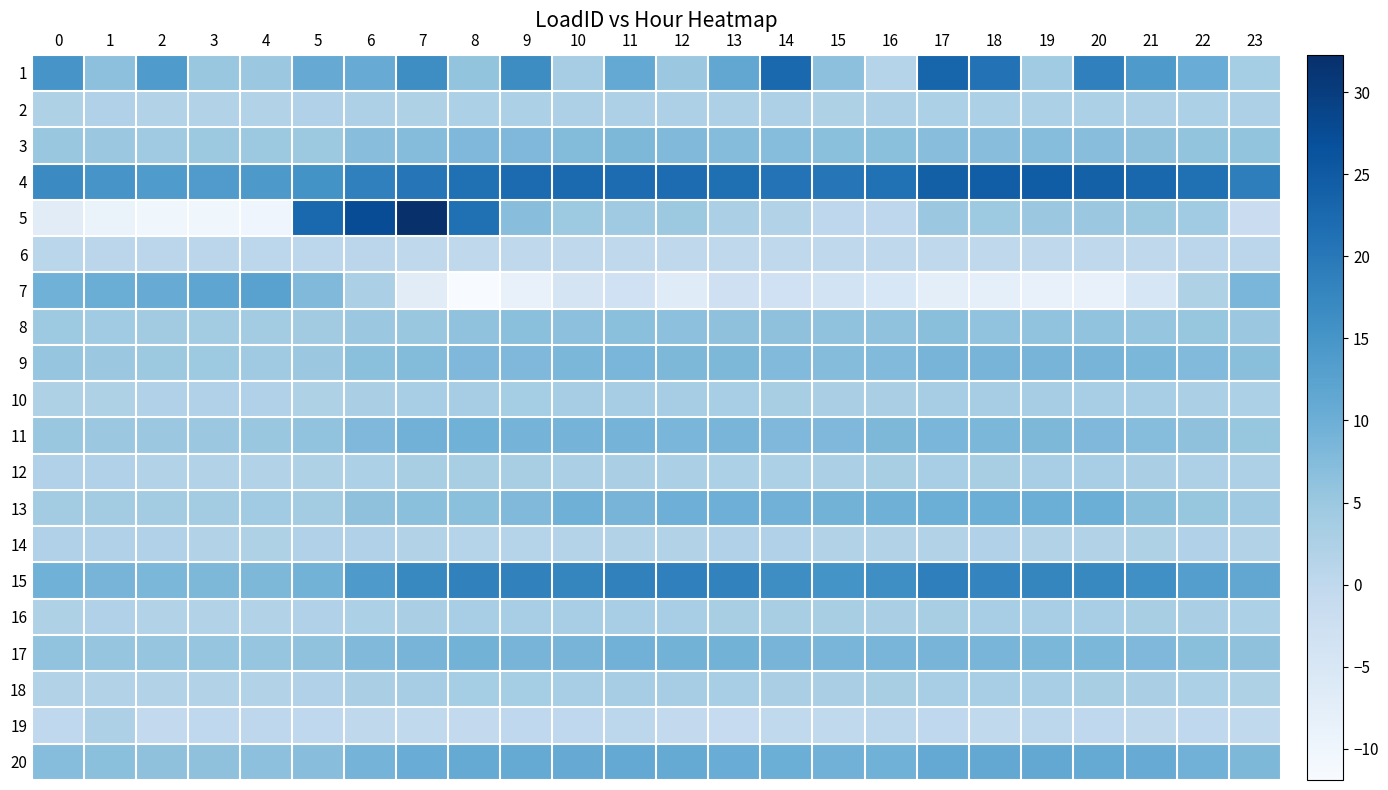

List the series in order of their peak value, highest first.

5, 4, 1, 15, 7, 20, 13, 11, 17, 9, 3, 8, 10, 18, 12, 16, 2, 19, 14, 6